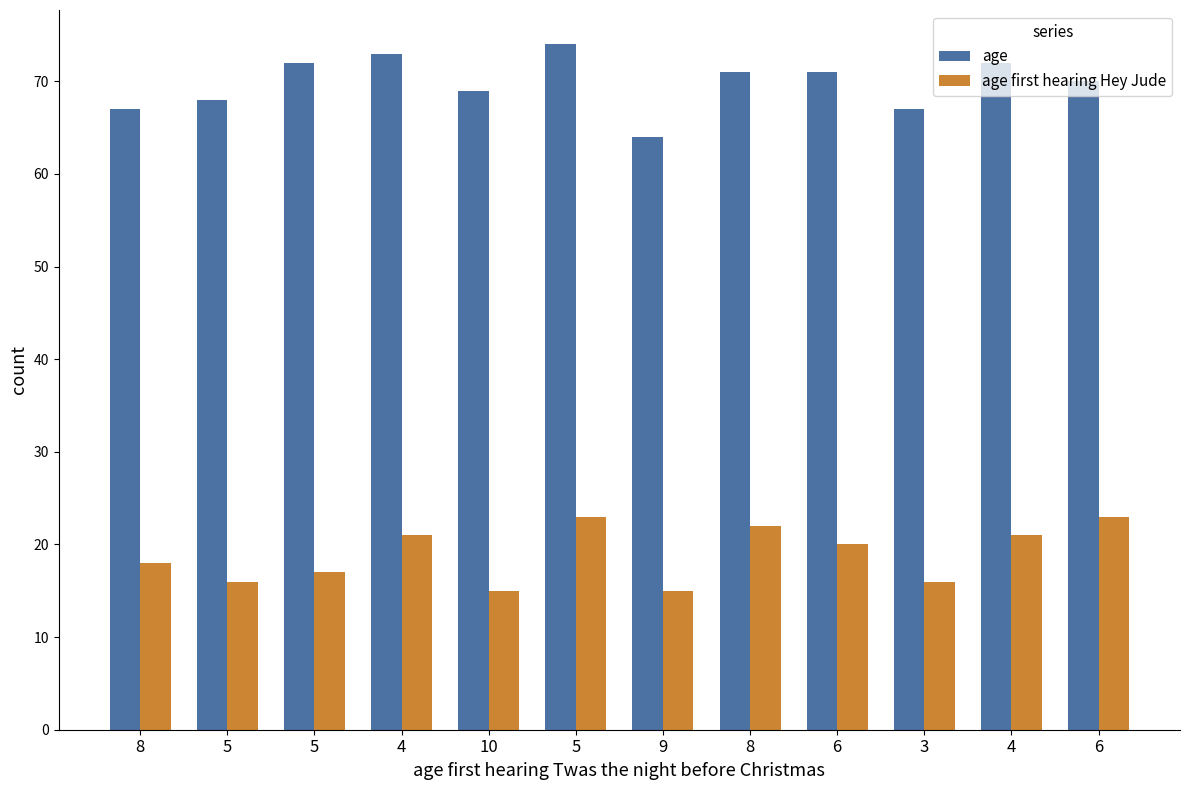

Count the number of categories in the chart.

12